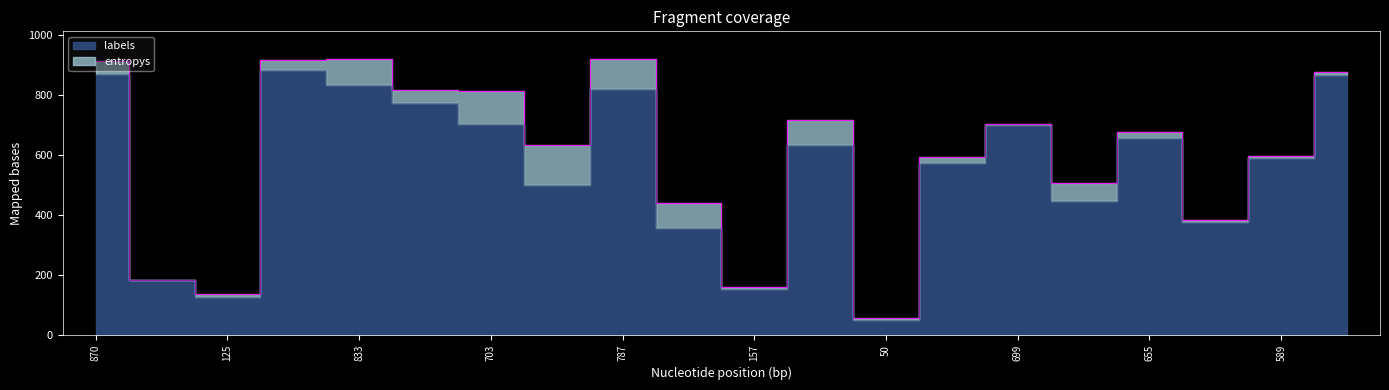

What is the sum of the values at 15 and 14?

1144